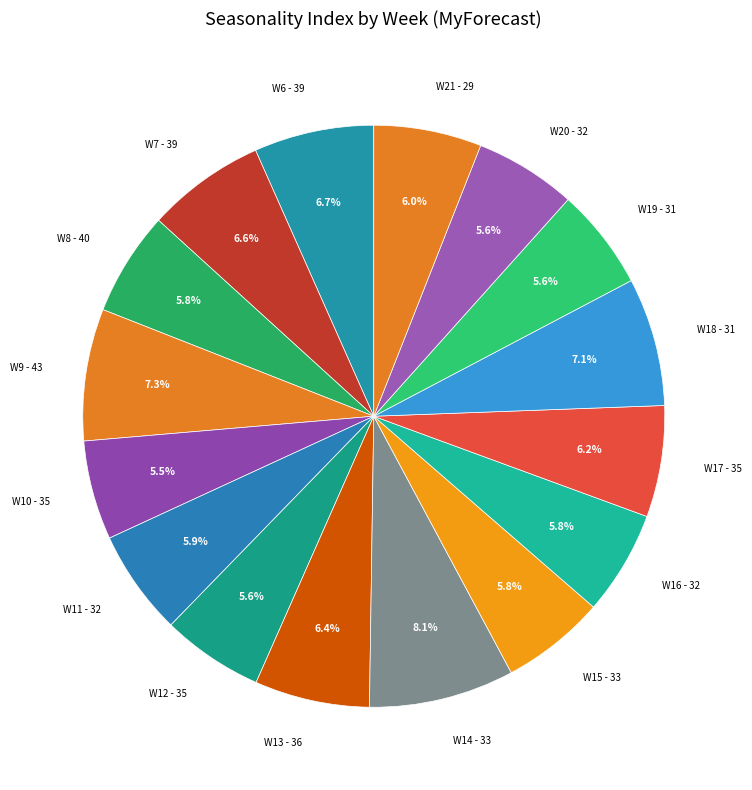

What percentage do W6 - 39 and W19 - 31 together represent?

12.3%